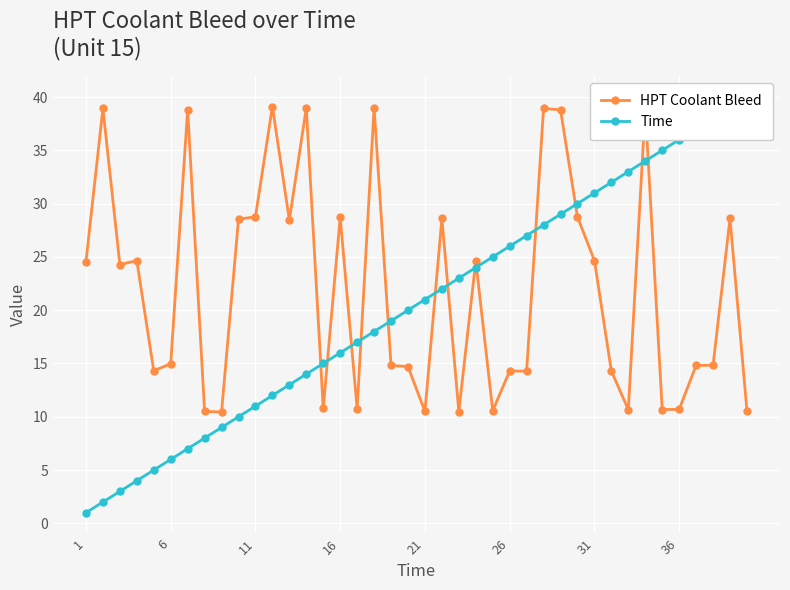

At how many categories does at least one series exceed 35?

13